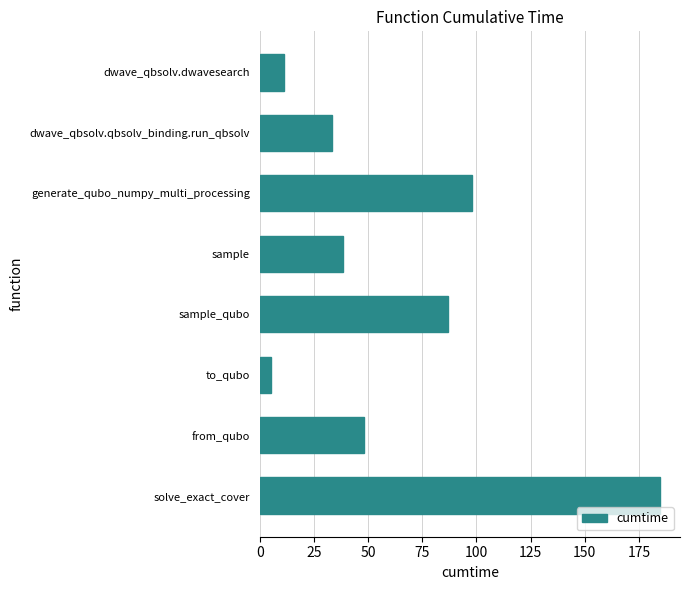

Rank the categories by value from highest to lowest.

solve_exact_cover, generate_qubo_numpy_multi_processing, sample_qubo, from_qubo, sample, dwave_qbsolv.qbsolv_binding.run_qbsolv, dwave_qbsolv.dwavesearch, to_qubo